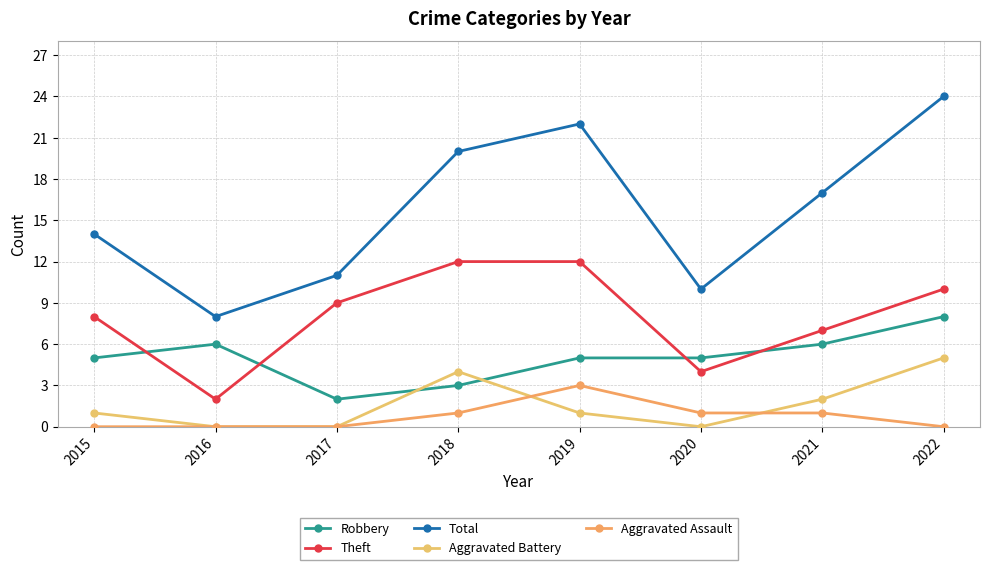

True or false: Robbery and Total cross at least once.

False